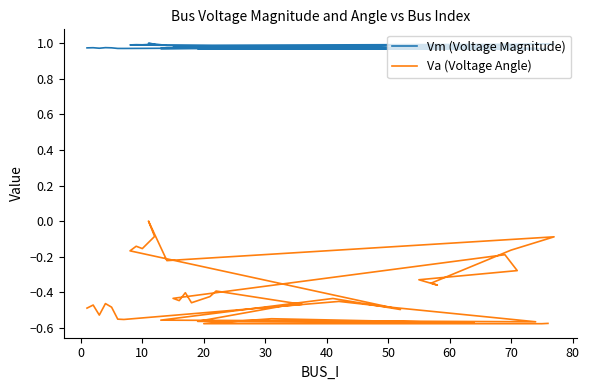

Does the chart display data point markers on the line(s)?

No